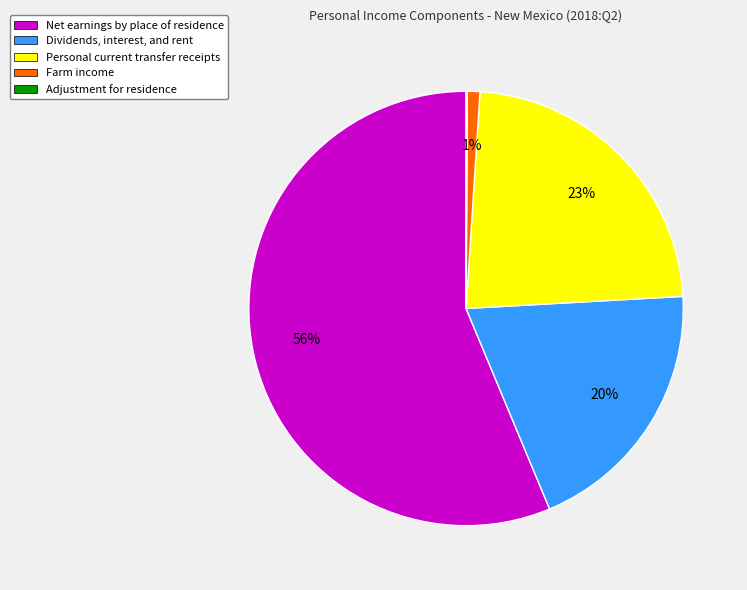

True or false: Net earnings by place of residence accounts for 56% of the total.

True